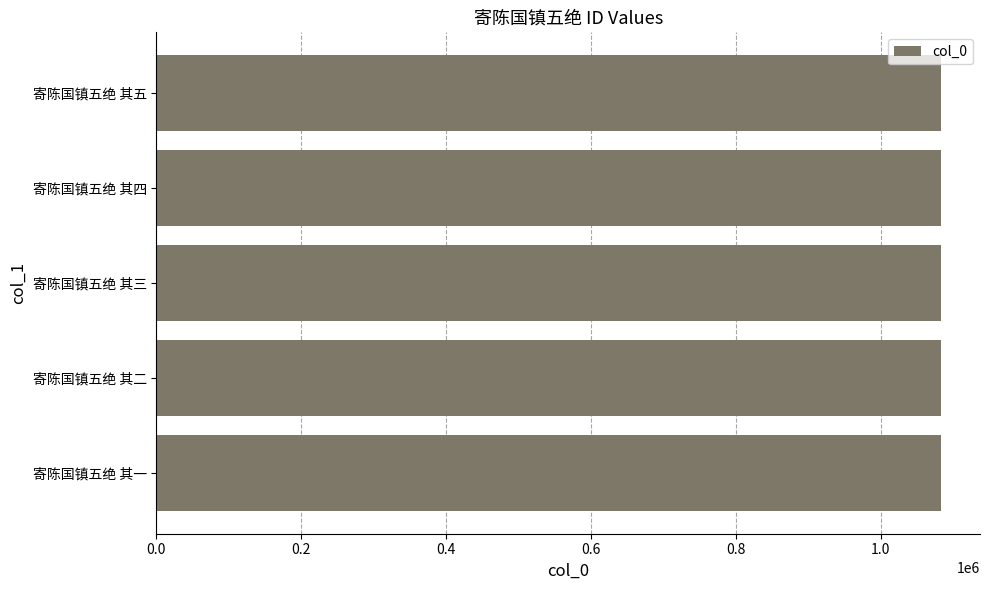

The chart shows a value of 1928725 at 寄陈国镇五绝 其二. True or false?

False